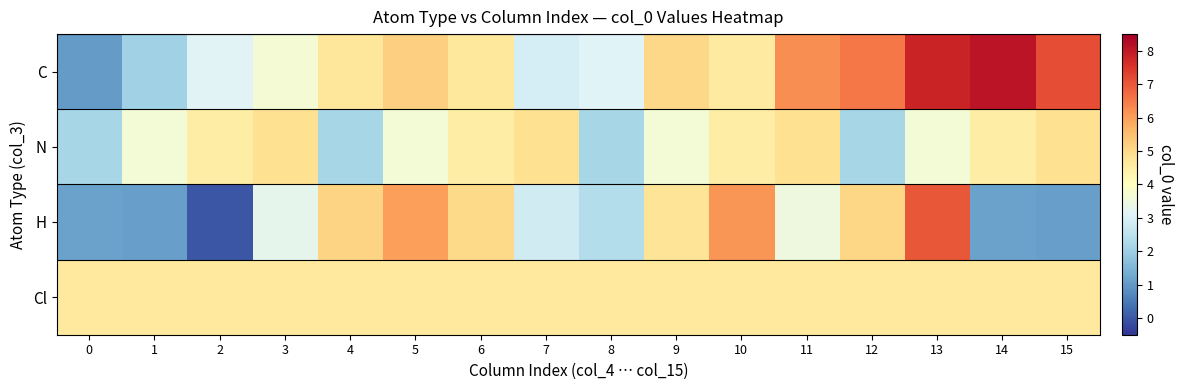

List the series in order of their peak value, lowest first.

Cl, N, H, C